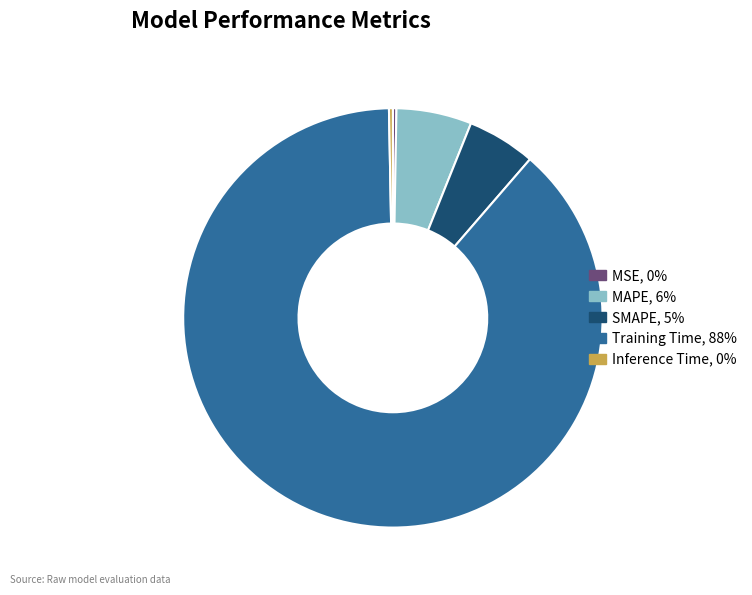

Between Training Time and Inference Time, which is larger?

Training Time